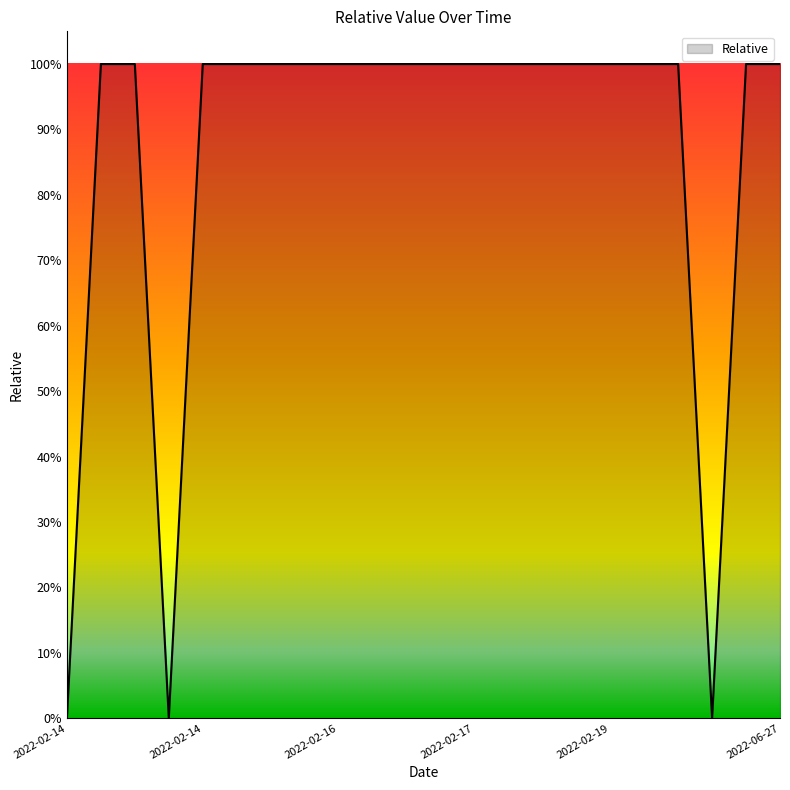

Does the chart have visible grid lines?

No